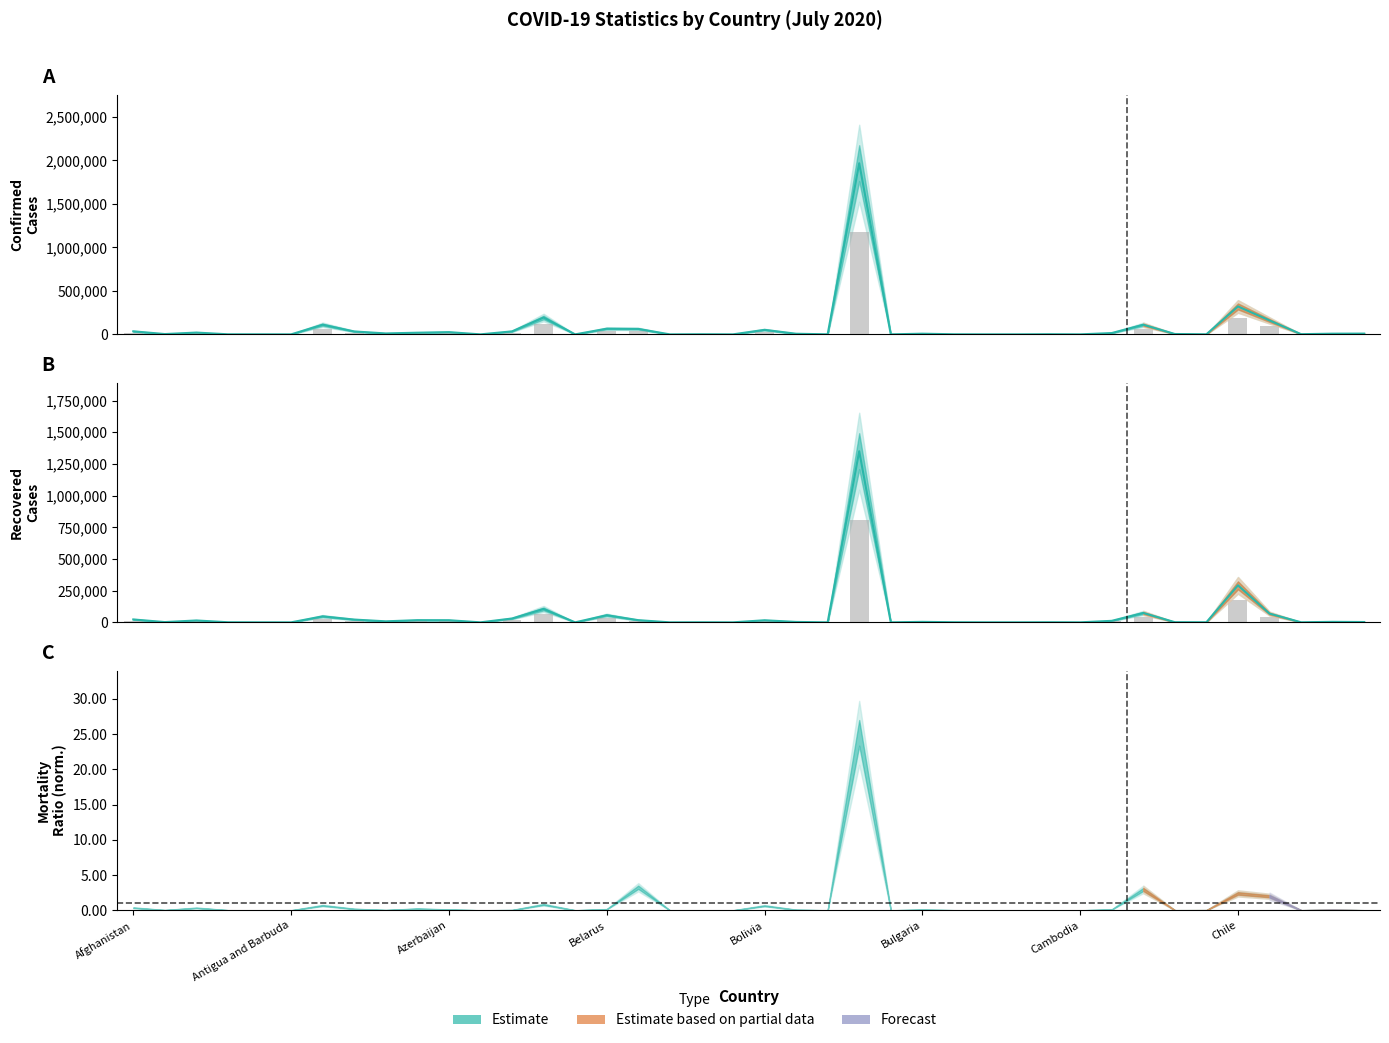

How many data points in Confirmed are above 7877?

19